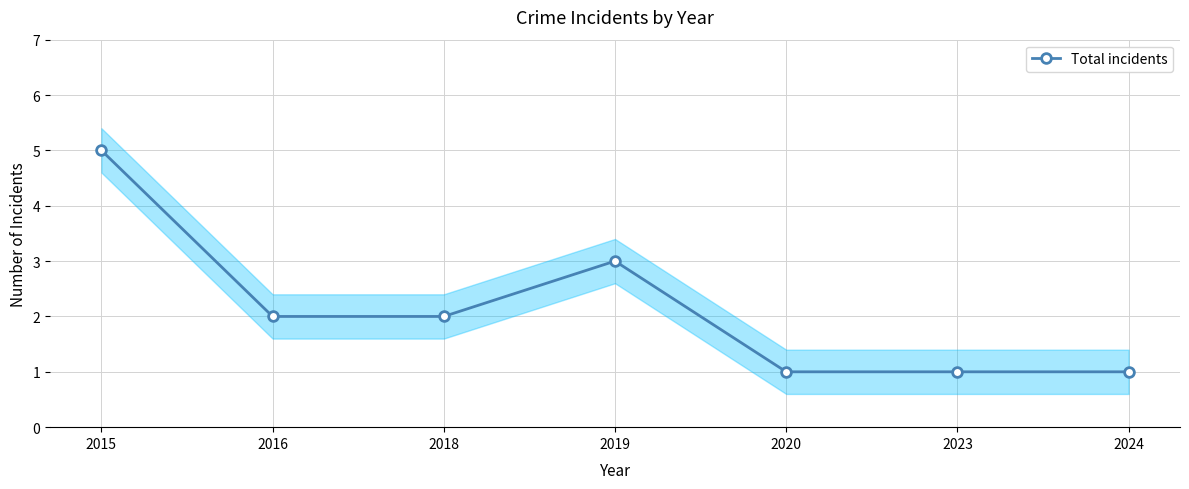

List the labels in order of value, largest first.

2015, 2019, 2016, 2018, 2020, 2023, 2024